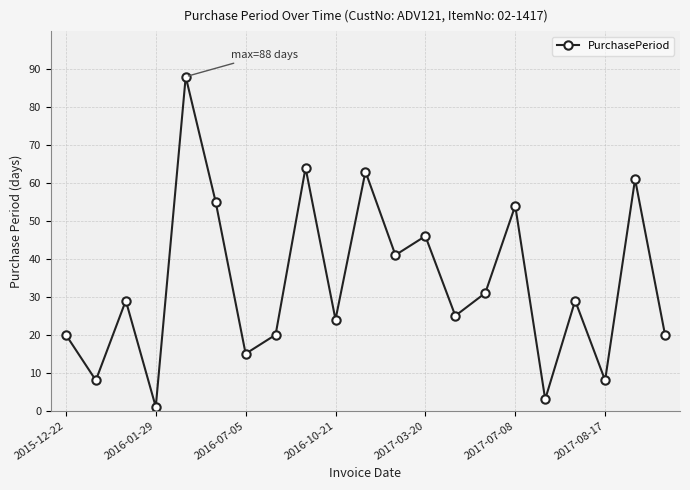

True or false: the data has more than 0 interior local peaks.

True